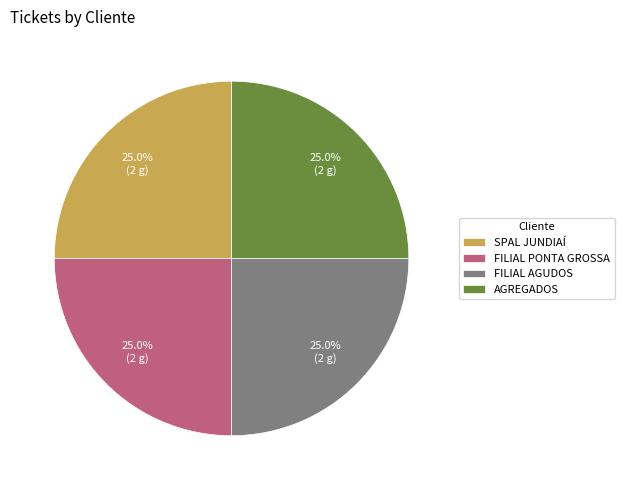

How many slices are in this pie chart?

4